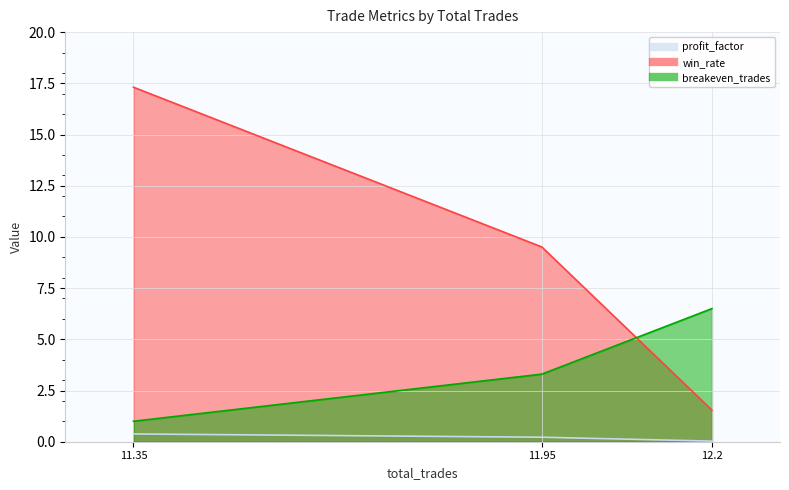

How many values in the win_rate series exceed 9?

2